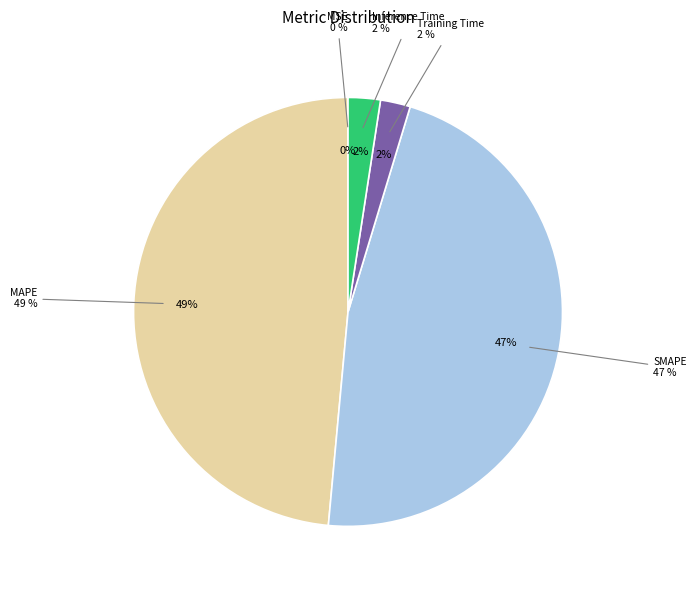

Which has a higher value, Training Time or MSE?

Training Time